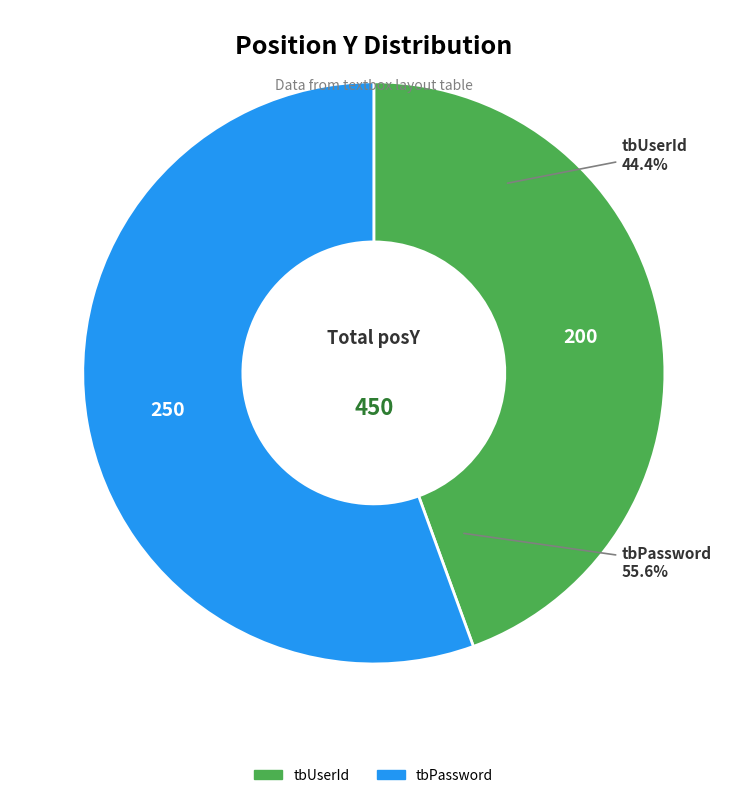

Which category accounts for the majority?

tbPassword